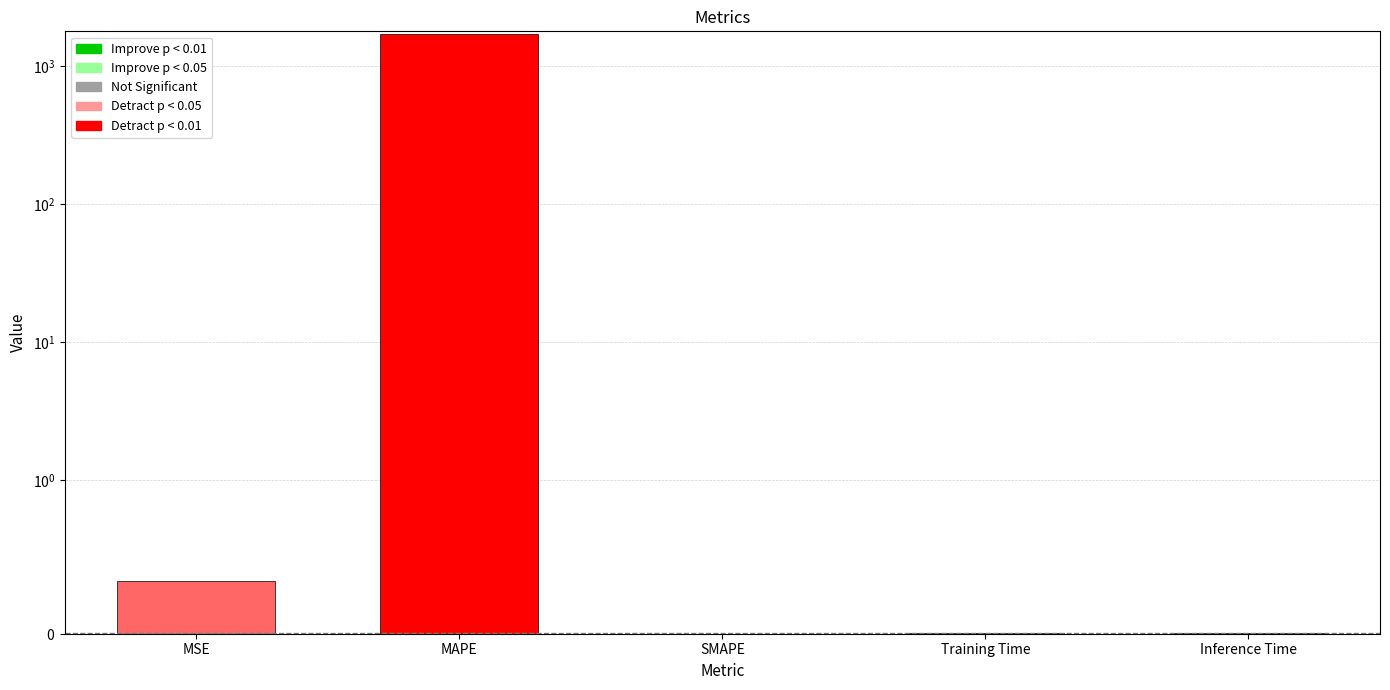

Rank the categories by value from lowest to highest.

SMAPE, Inference Time, Training Time, MSE, MAPE